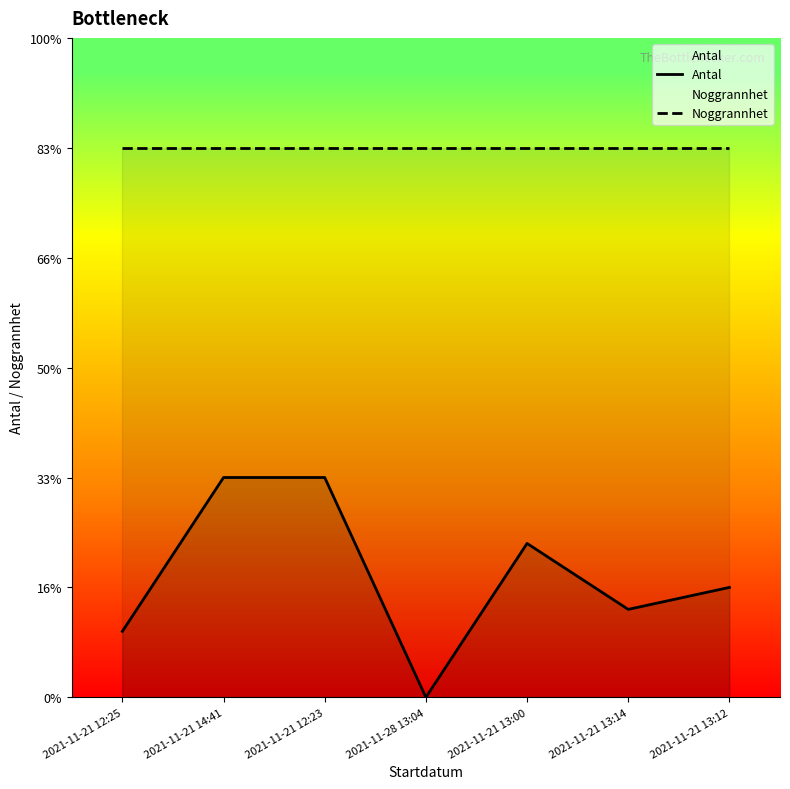

Reading right to left, extract all data points from this chart.

Antal: 2021-11-21 13:12=5	2021-11-21 13:14=4	2021-11-21 13:00=7	2021-11-28 13:04=0	2021-11-21 12:23=10	2021-11-21 14:41=10	2021-11-21 12:25=3
Noggrannhet: 2021-11-21 13:12=25	2021-11-21 13:14=25	2021-11-21 13:00=25	2021-11-28 13:04=25	2021-11-21 12:23=25	2021-11-21 14:41=25	2021-11-21 12:25=25